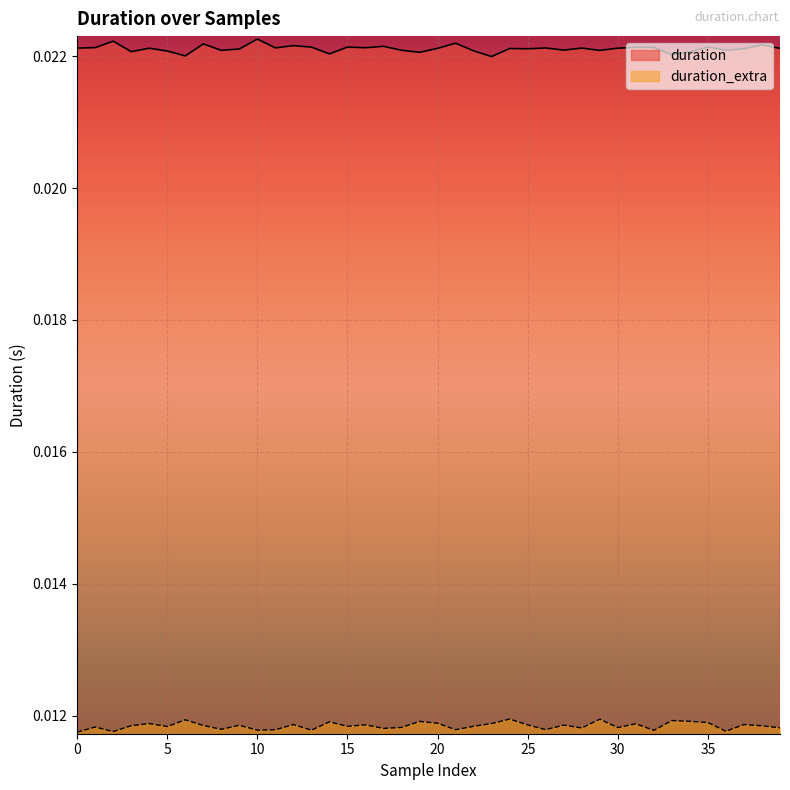

Which series has the largest total across all categories?

duration